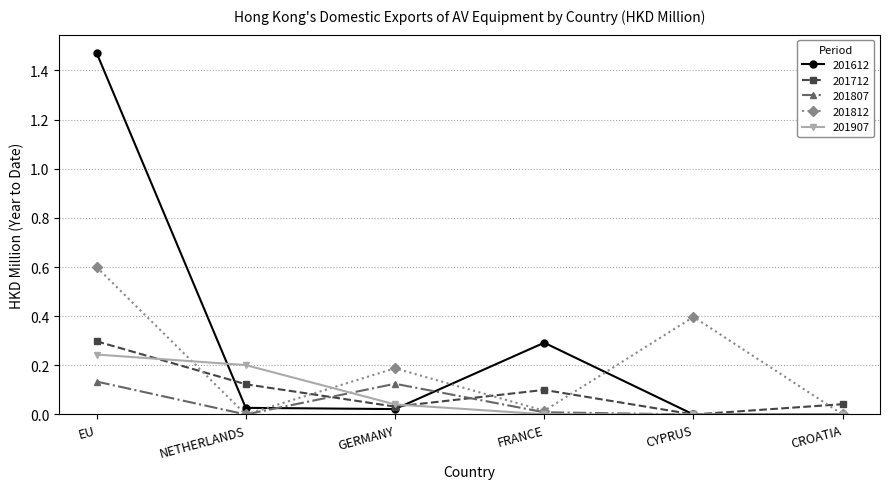

Which series has the largest range (max minus min)?

201612